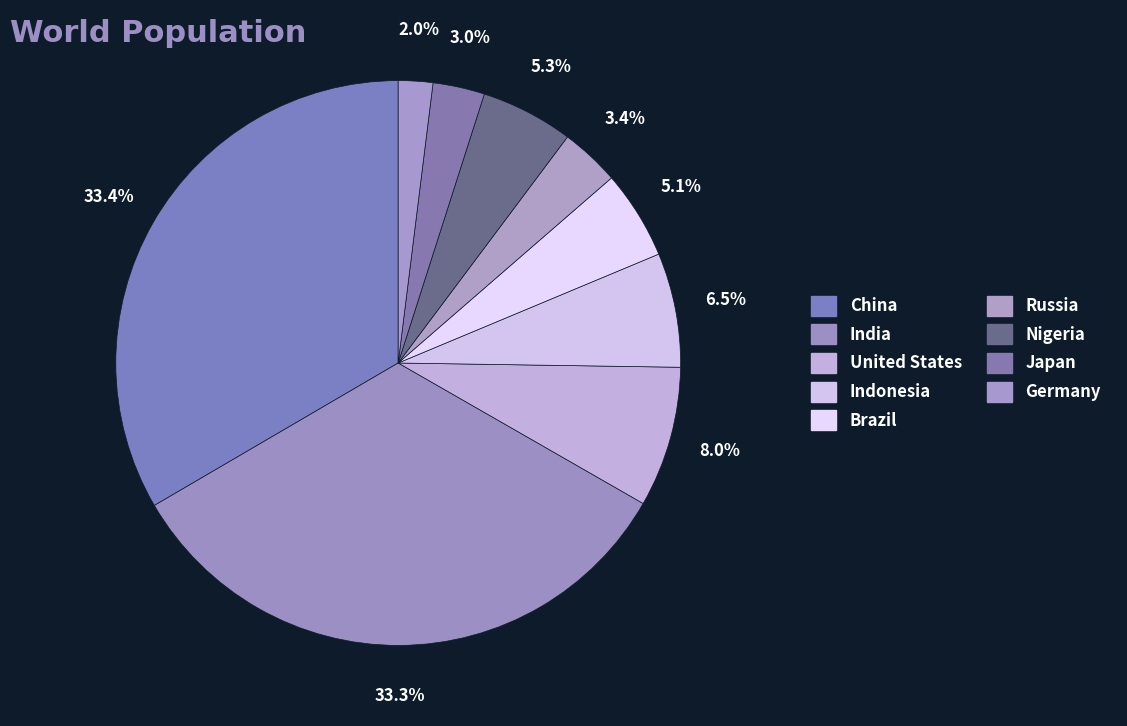

Does Germany represent more than half of the total?

No